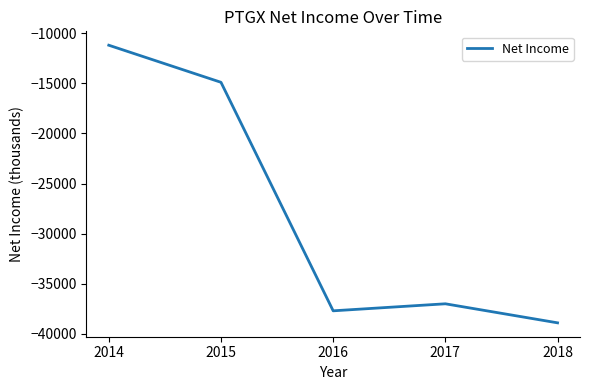

What is the change in value from 2014 to 2015?

-3700